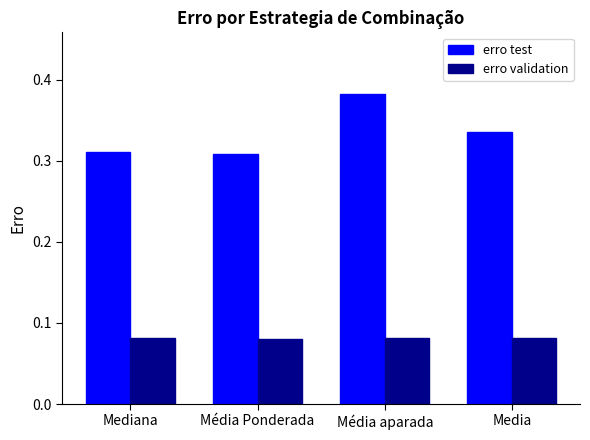

What is the sum of the erro validation values at Mediana and Média Ponderada?

0.2